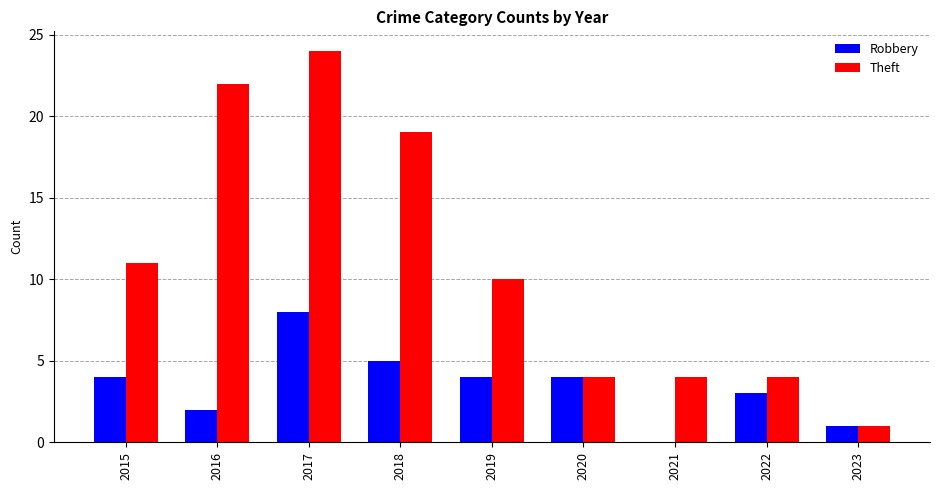

At which label does Robbery reach its peak?

2017